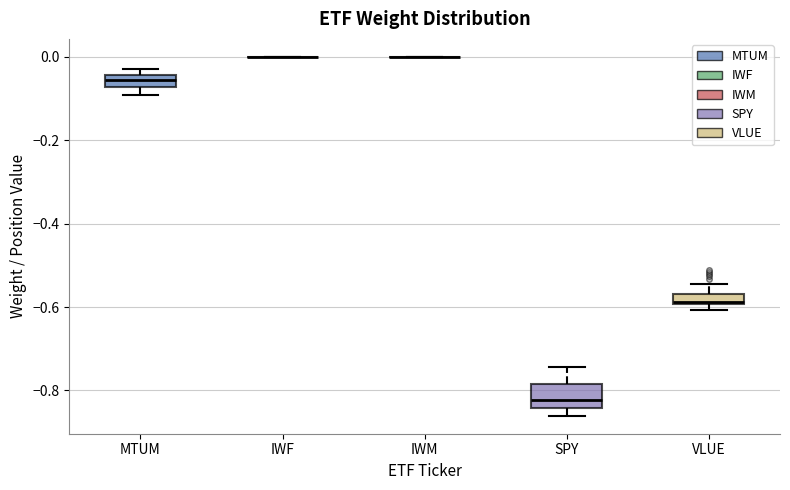

Which box is the tallest, from its lower edge to its upper edge?

SPY